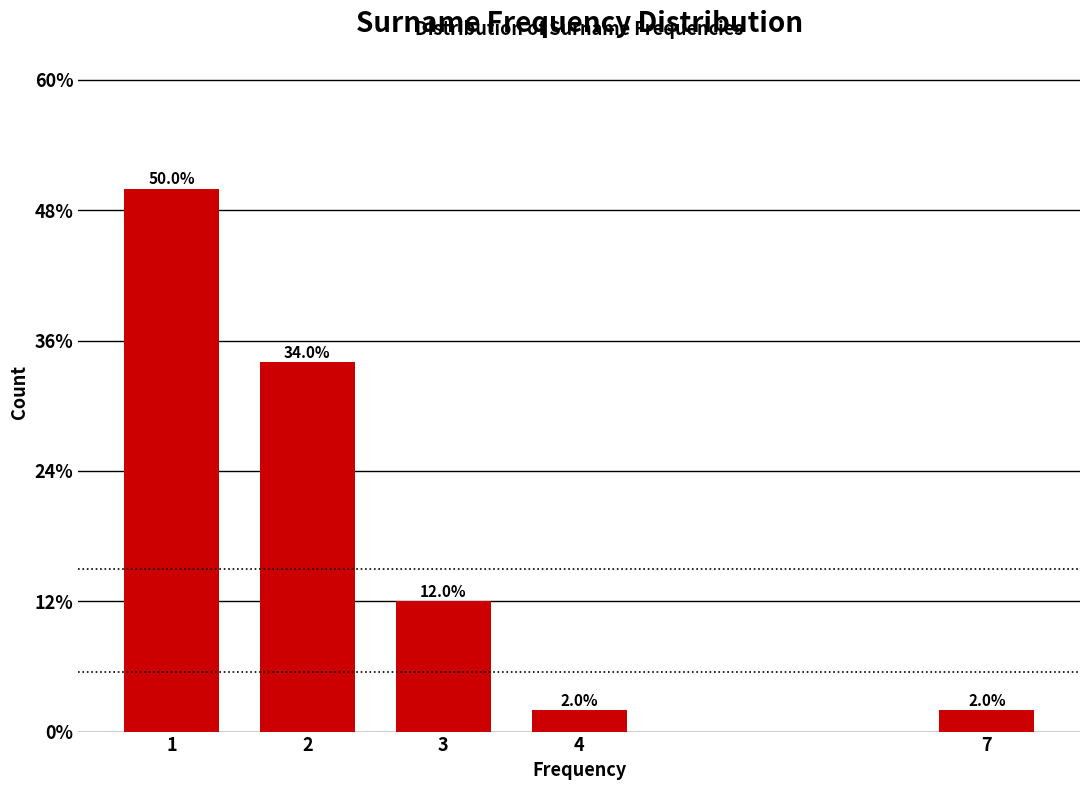

Does the chart contain any negative values?

No